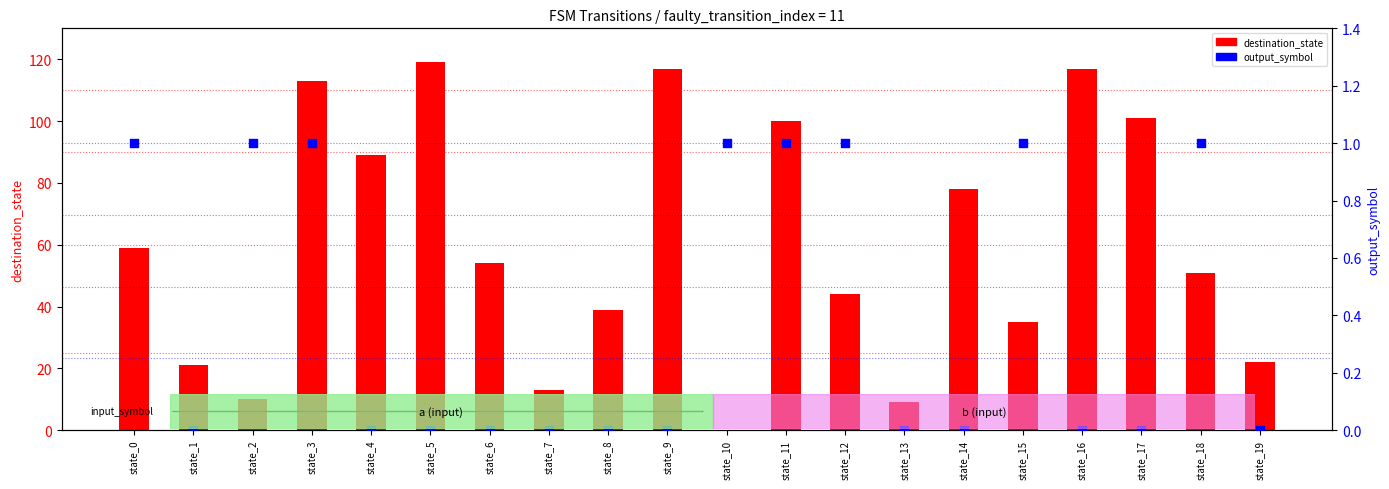

Which series has the largest total across all categories?

destination_state